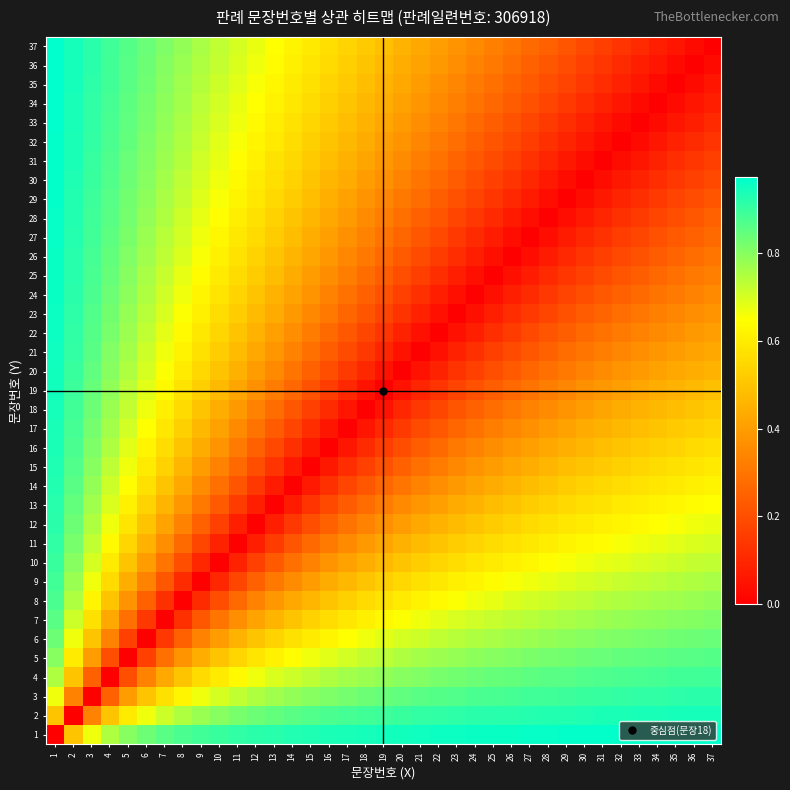

Count the number of data series in this chart.

37